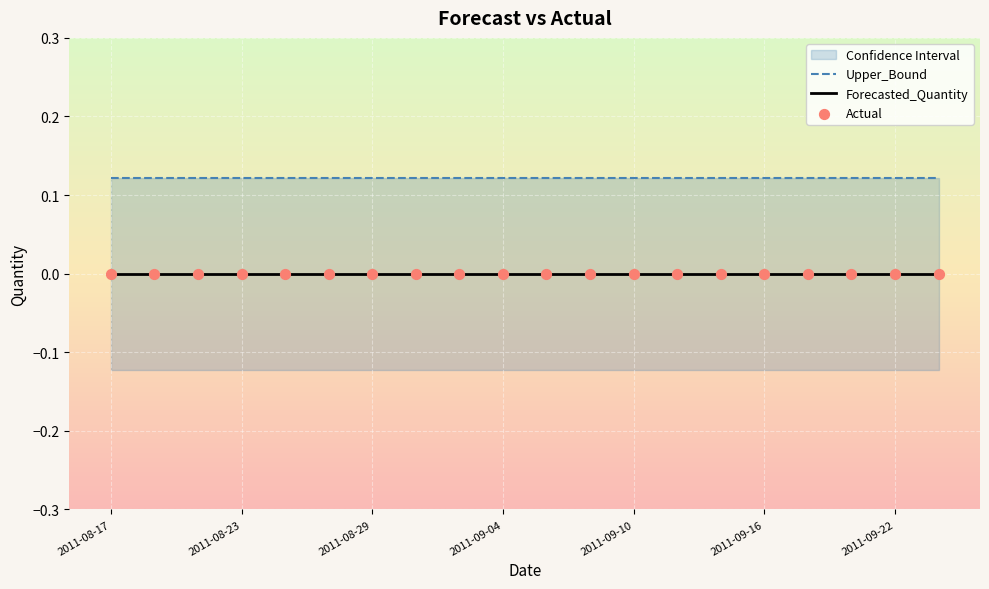

Which series has the largest total across all categories?

Upper_Bound